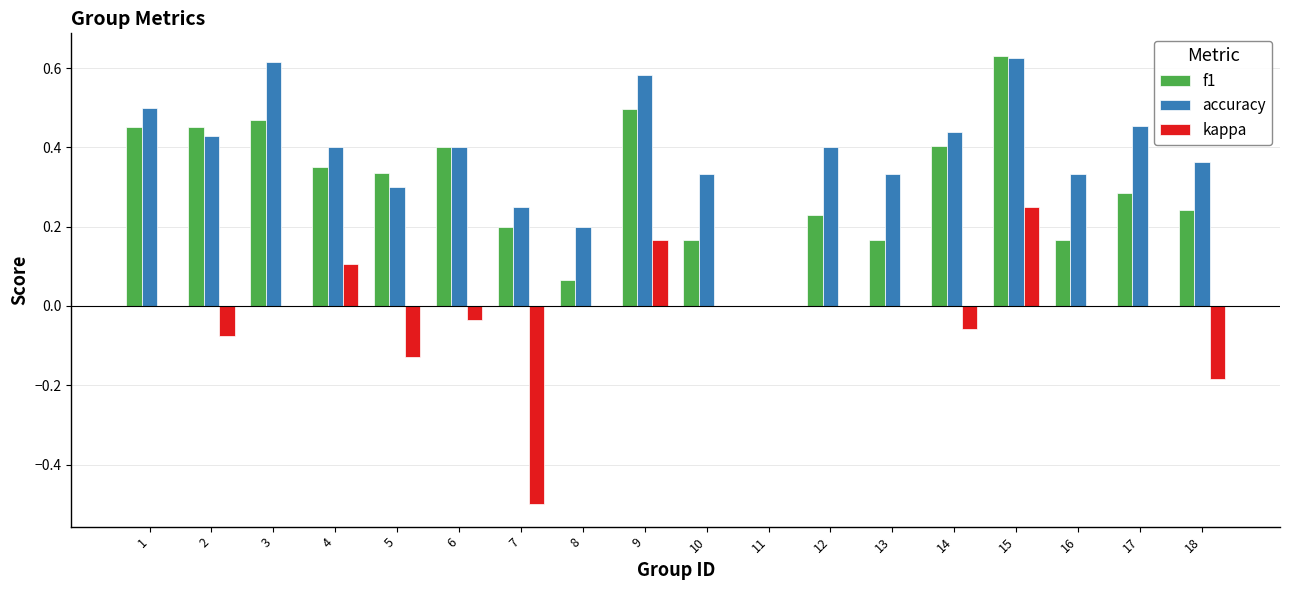

Which series has the largest range (max minus min)?

kappa